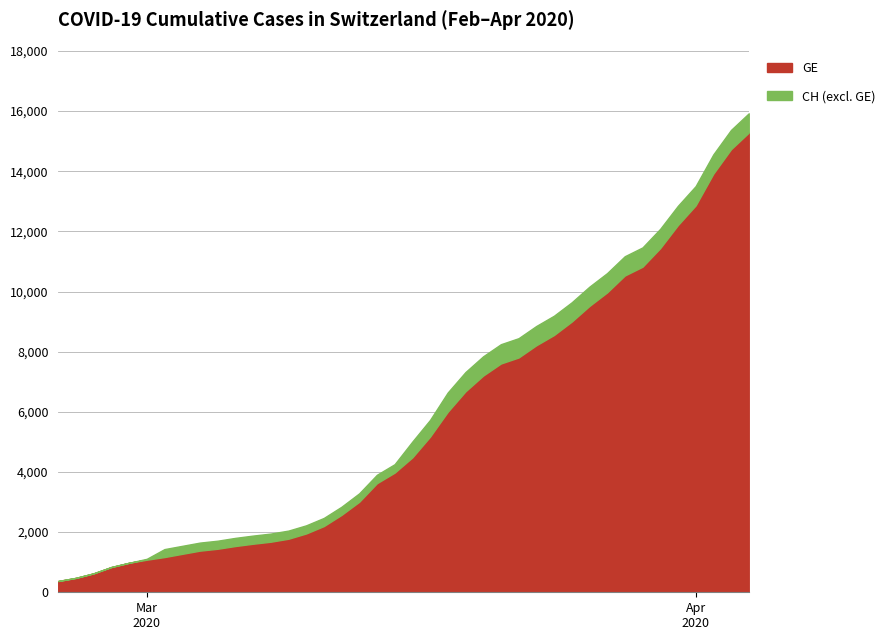

How many data points in GE are less than 4485?

20